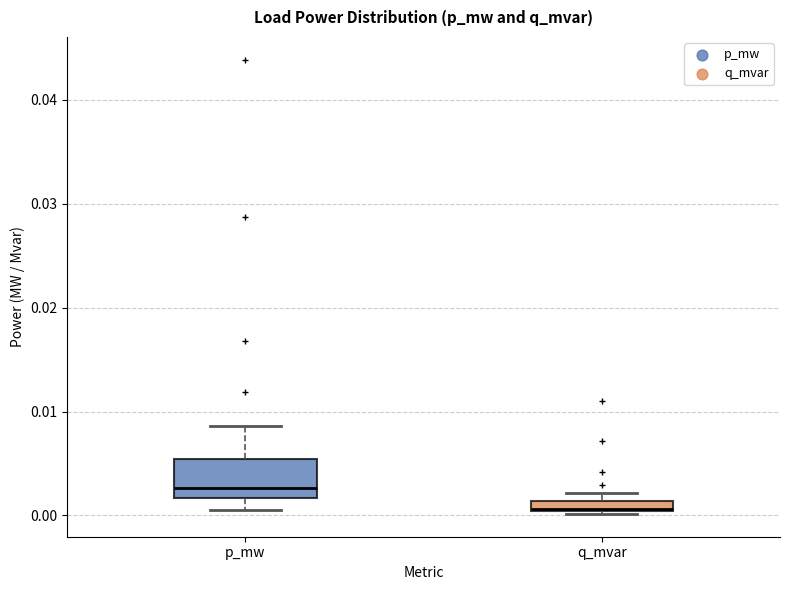

Where is the upper edge of the box for q_mvar on the y-axis? The values are not printed on the chart, so give them approximately, as read against the axis.

0.001